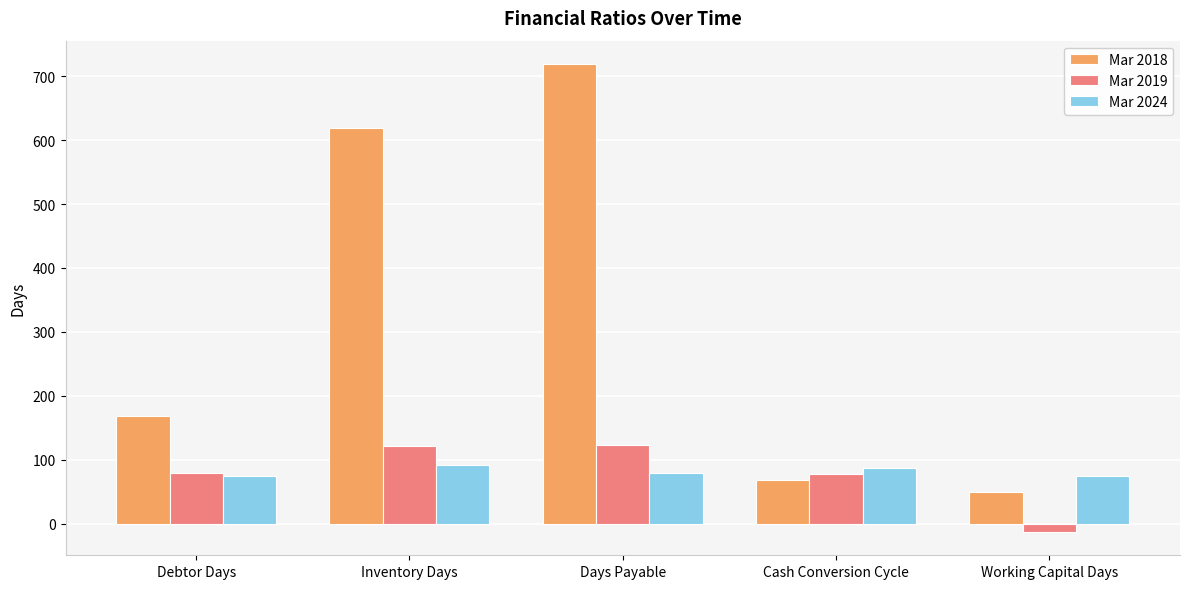

At which label is Mar 2018 closest to 384?

Debtor Days